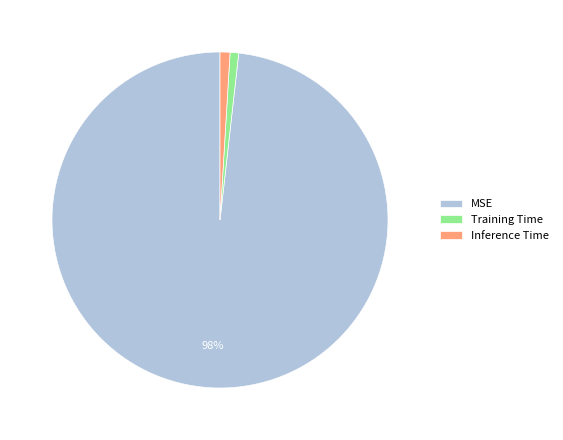

Which category has the biggest portion of the pie?

MSE